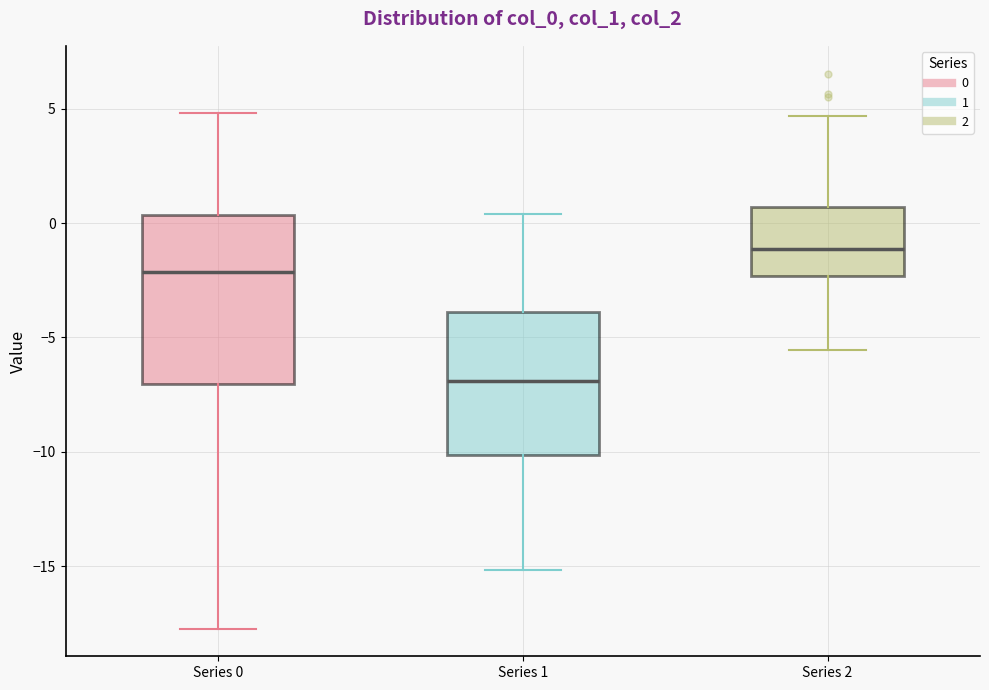

Which box is the tallest, from its lower edge to its upper edge?

Series 0